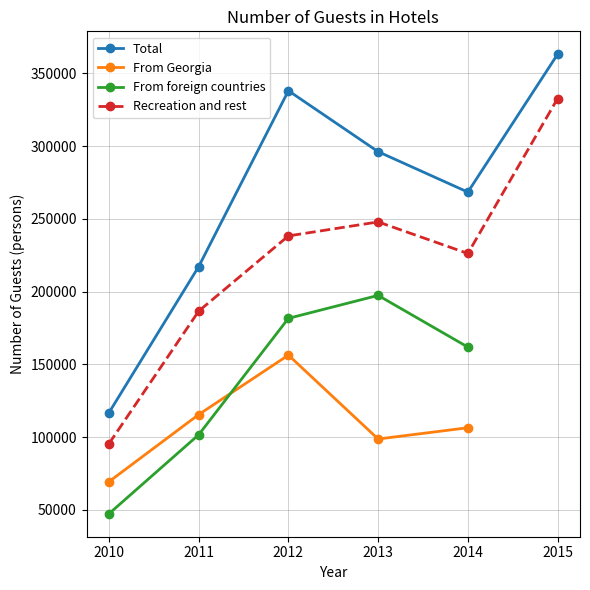

Does the chart have visible grid lines?

Yes